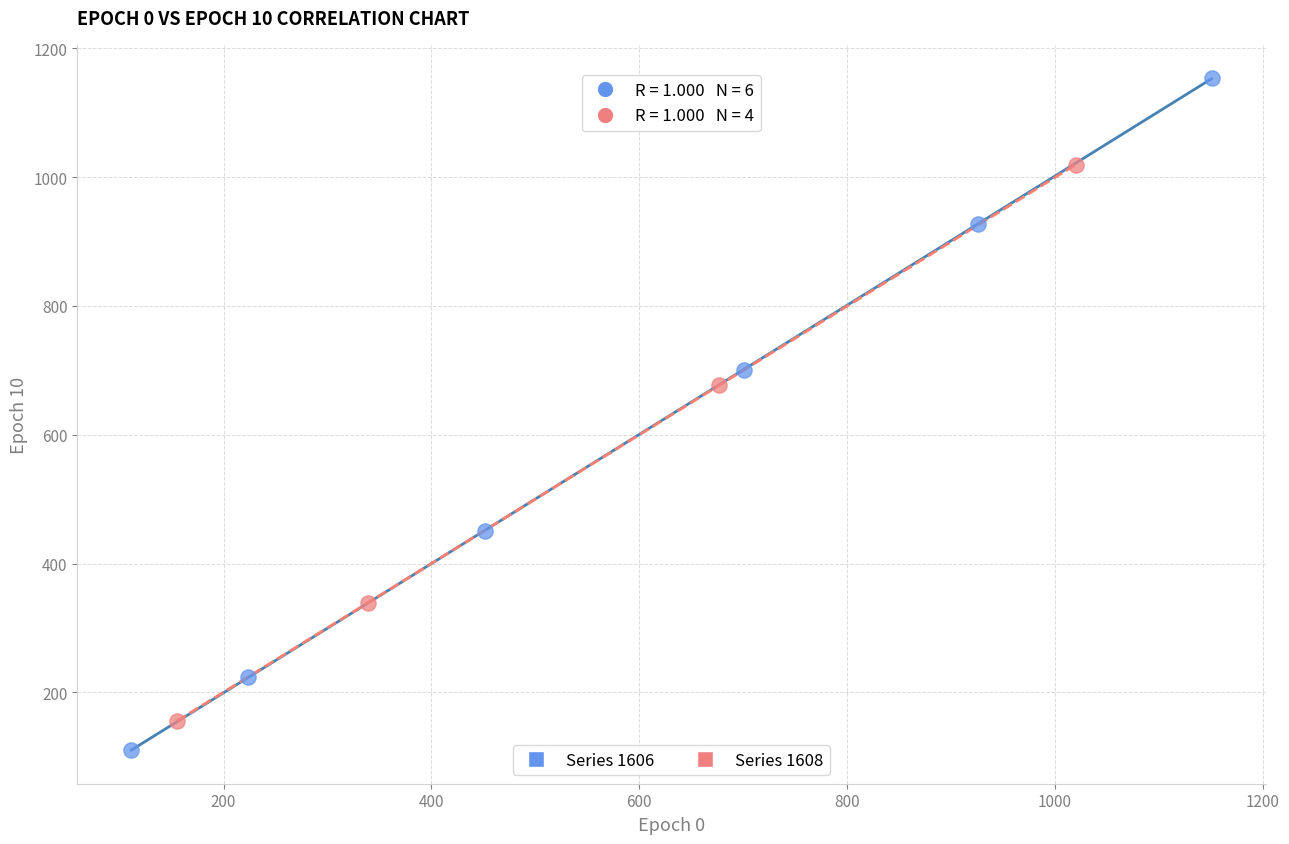

Which series contains the lowest Y value?

Series 1606